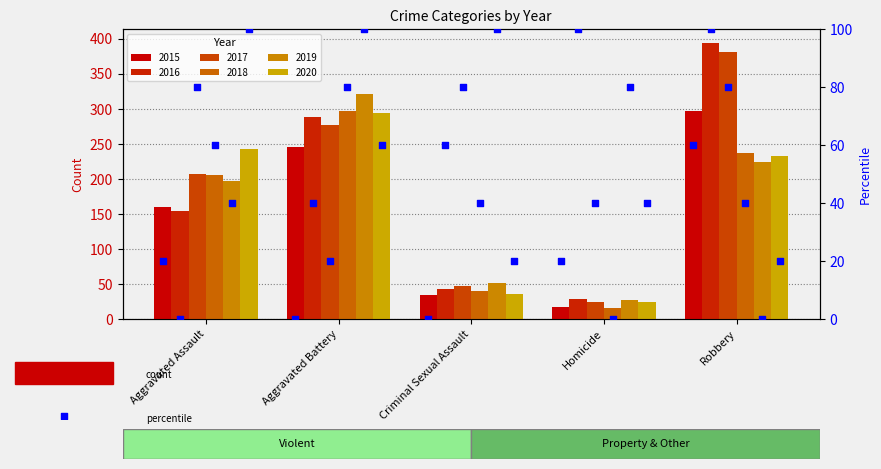

At which category is the sum across all series the highest?

Robbery